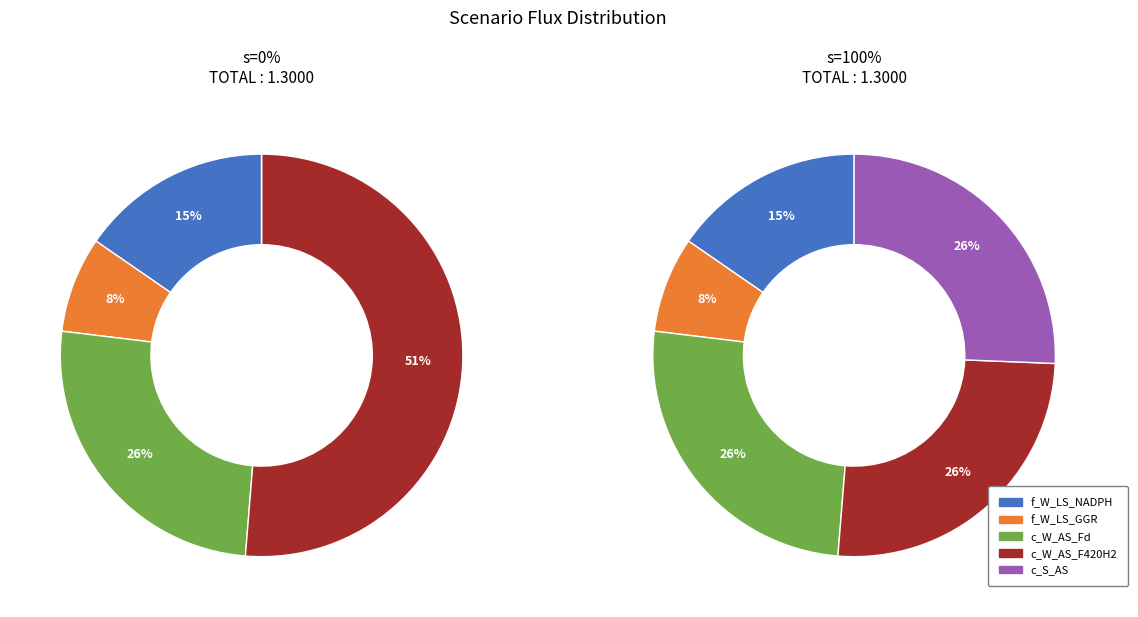

Combined, what portion of the pie is s=0% and s=100%?

100.0%